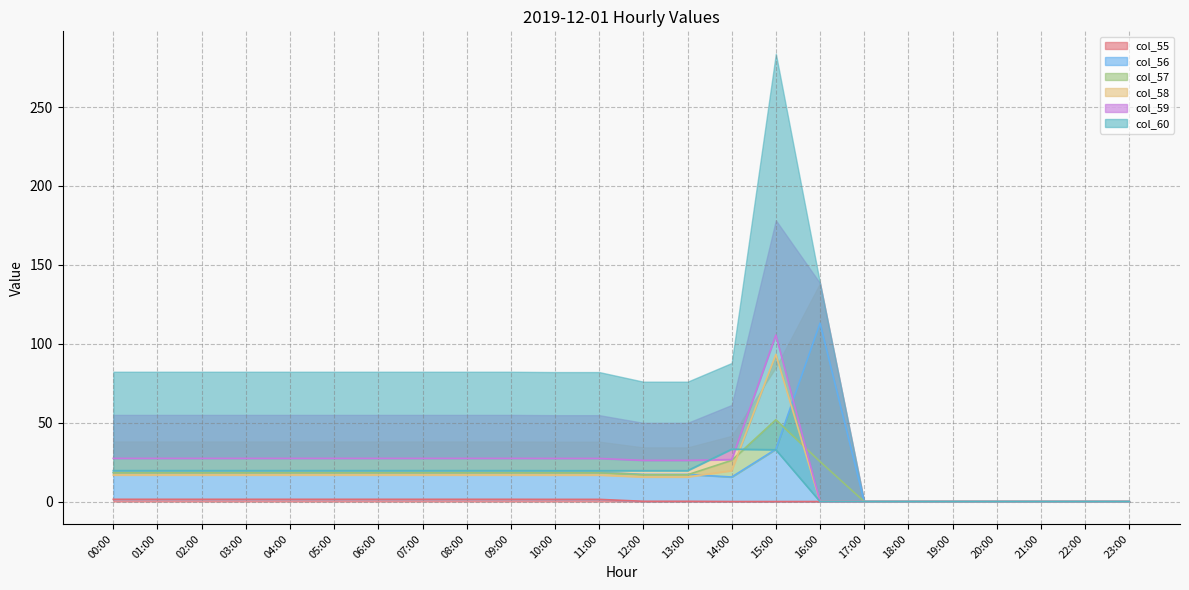

Is it true that col_55 equals 0.0 at 22:00?

True